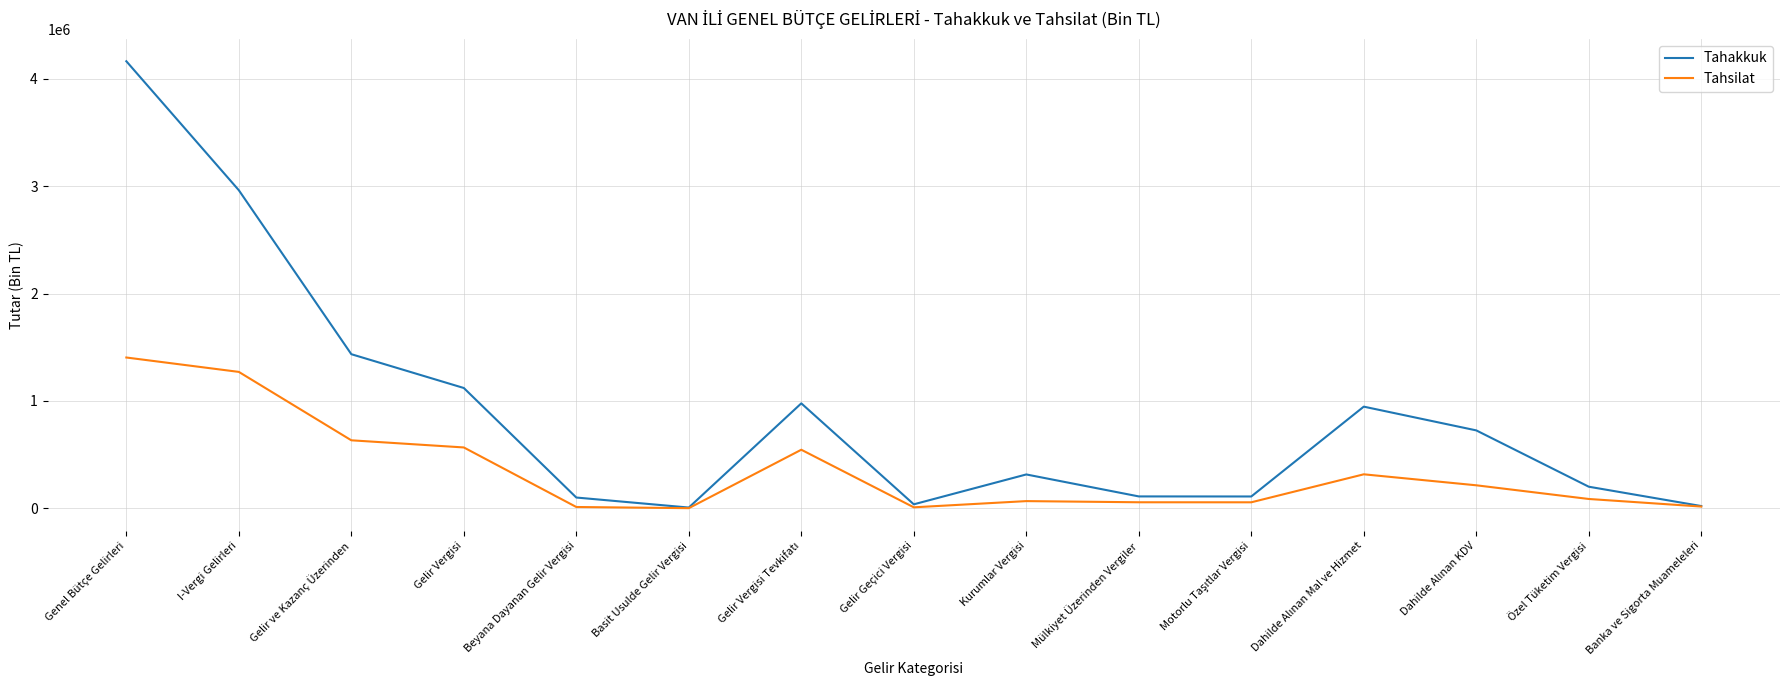

The Tahakkuk series shows 1946624 at Gelir ve Kazanç Üzerinden. True or false?

False